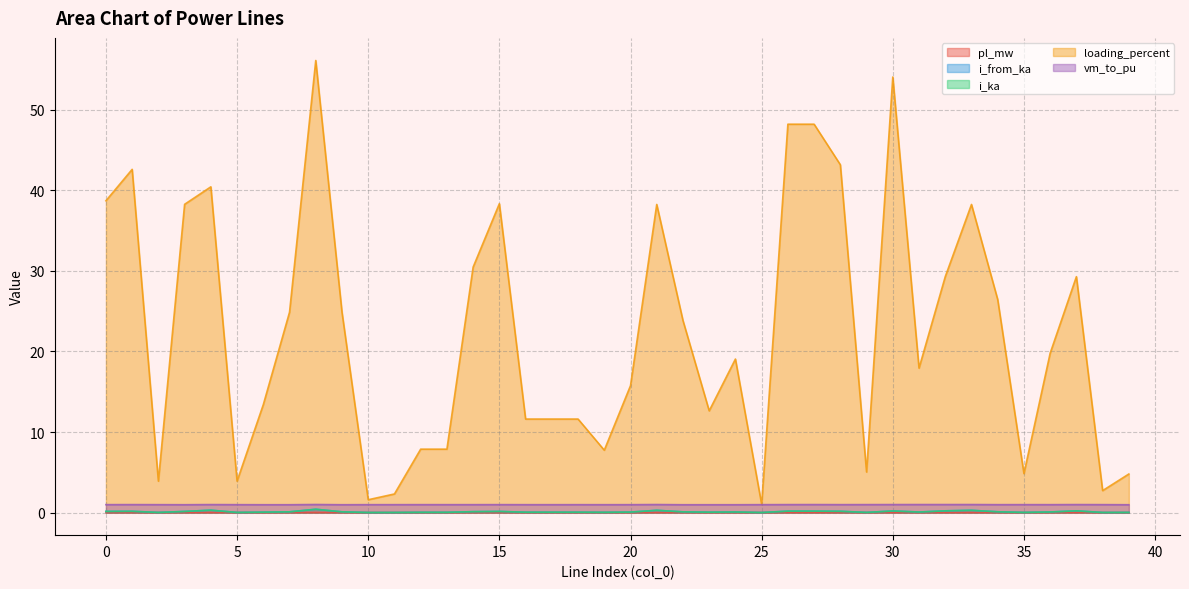

True or false: i_ka has more than 2 points higher than both neighbors.

True